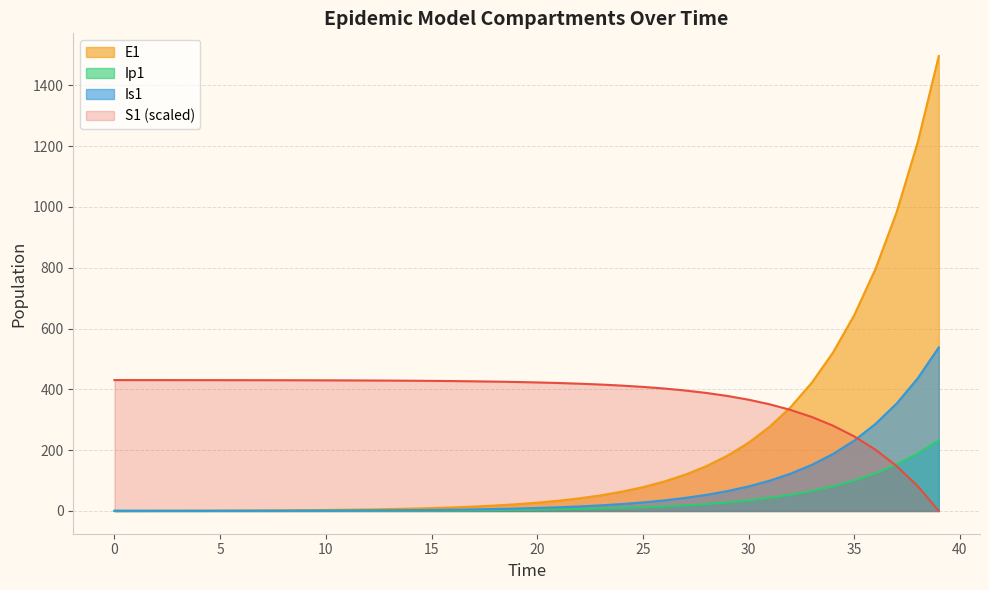

Where is Ip1 nearest to the value 116?

36